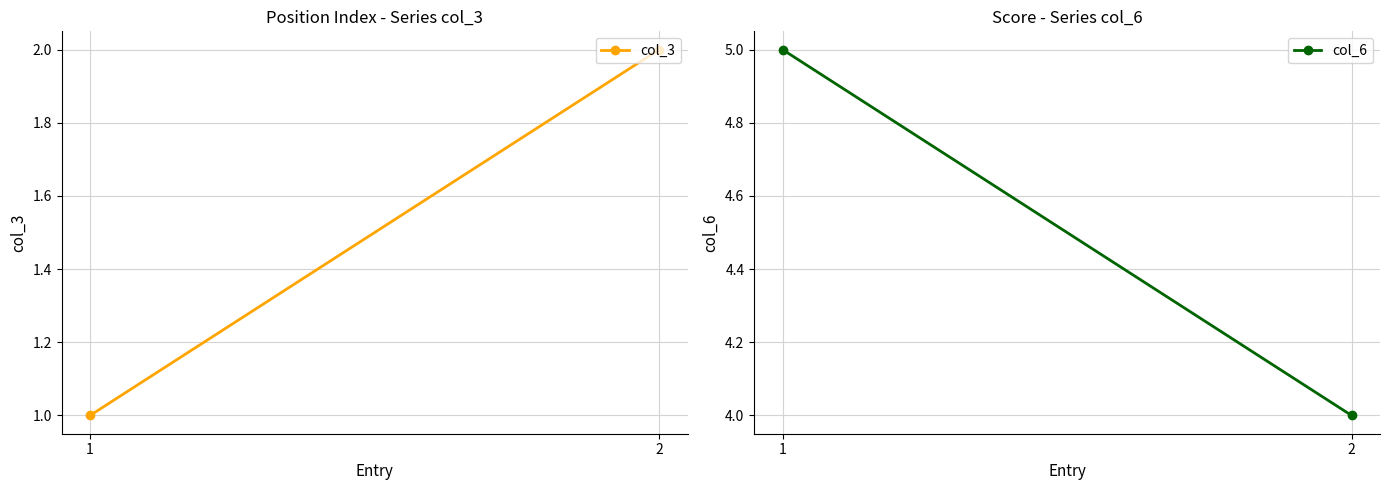

Reading left to right, what are all the values shown in this chart?

col_3: 1	2
col_6: 5	4